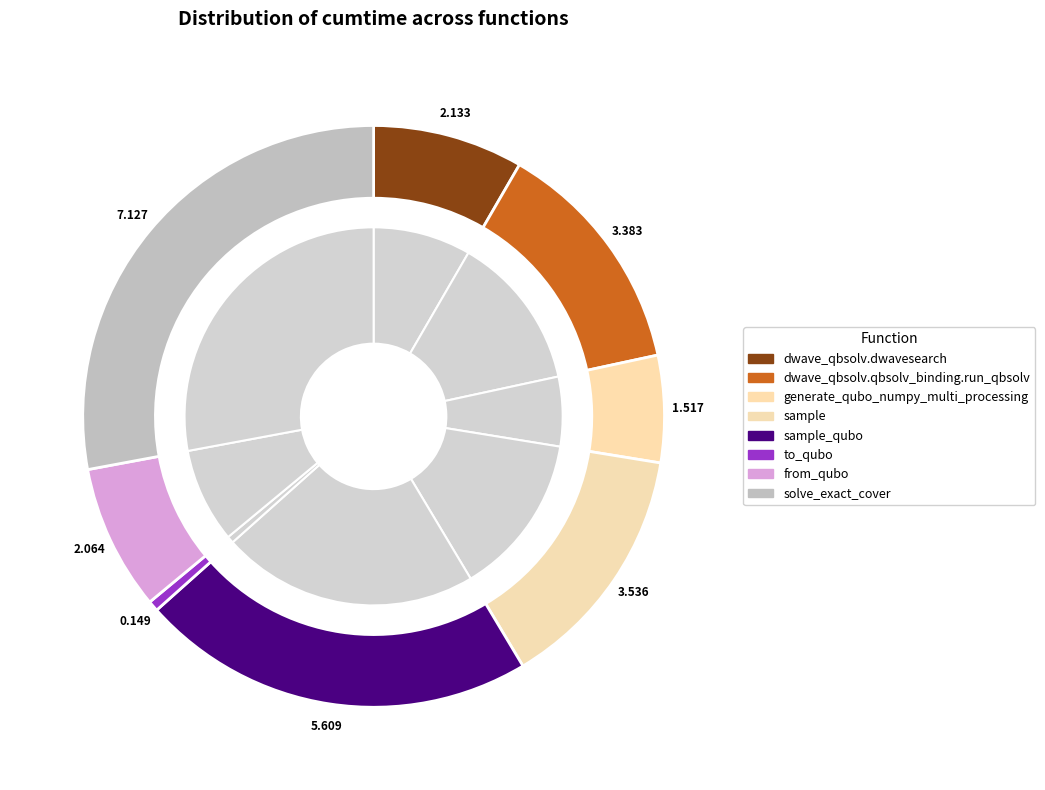

To the nearest percent, what portion does dwave_qbsolv.dwavesearch represent?

8%